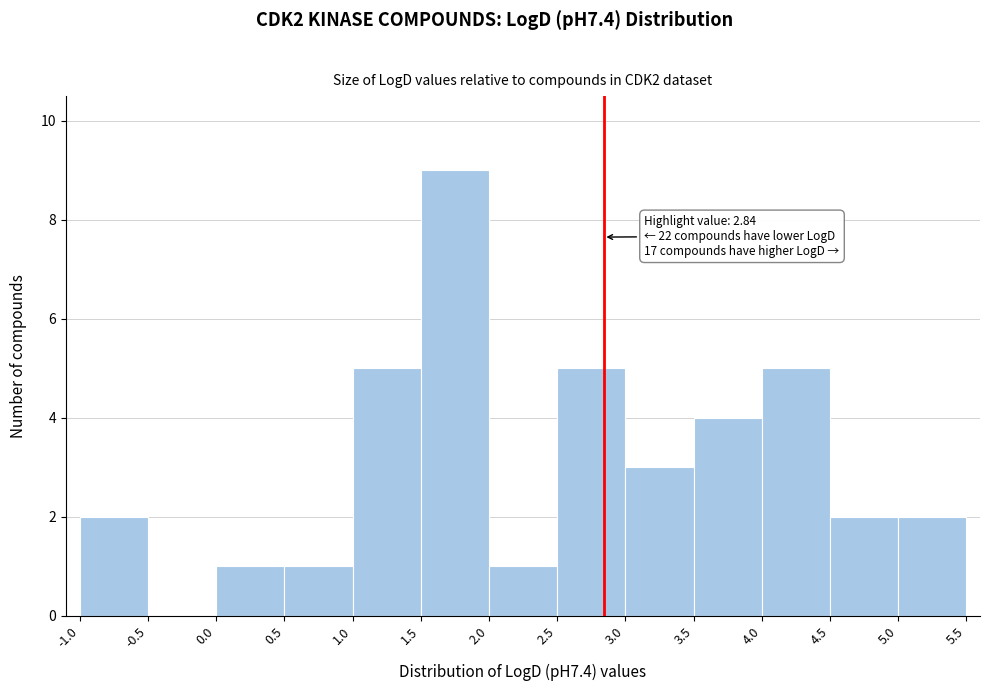

Over which range of the x-axis is the bar tallest?

1.5 to 2.0